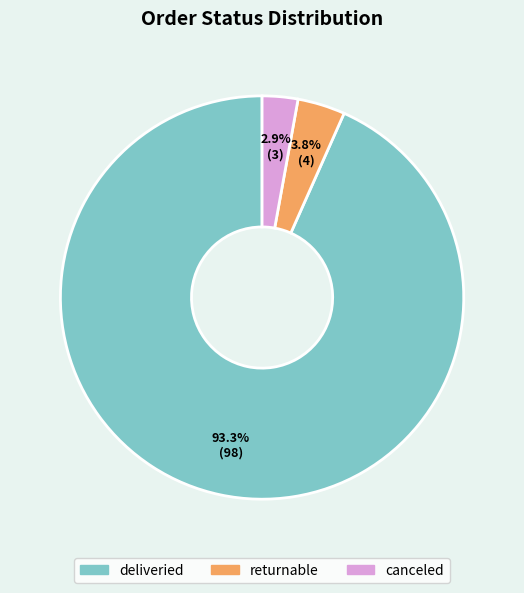

Is the sum of deliveried and canceled greater than half?

Yes